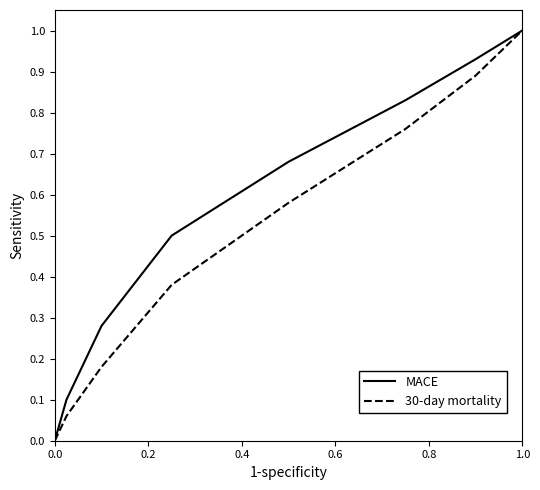

What are all the series names shown in the legend?

MACE, 30-day mortality